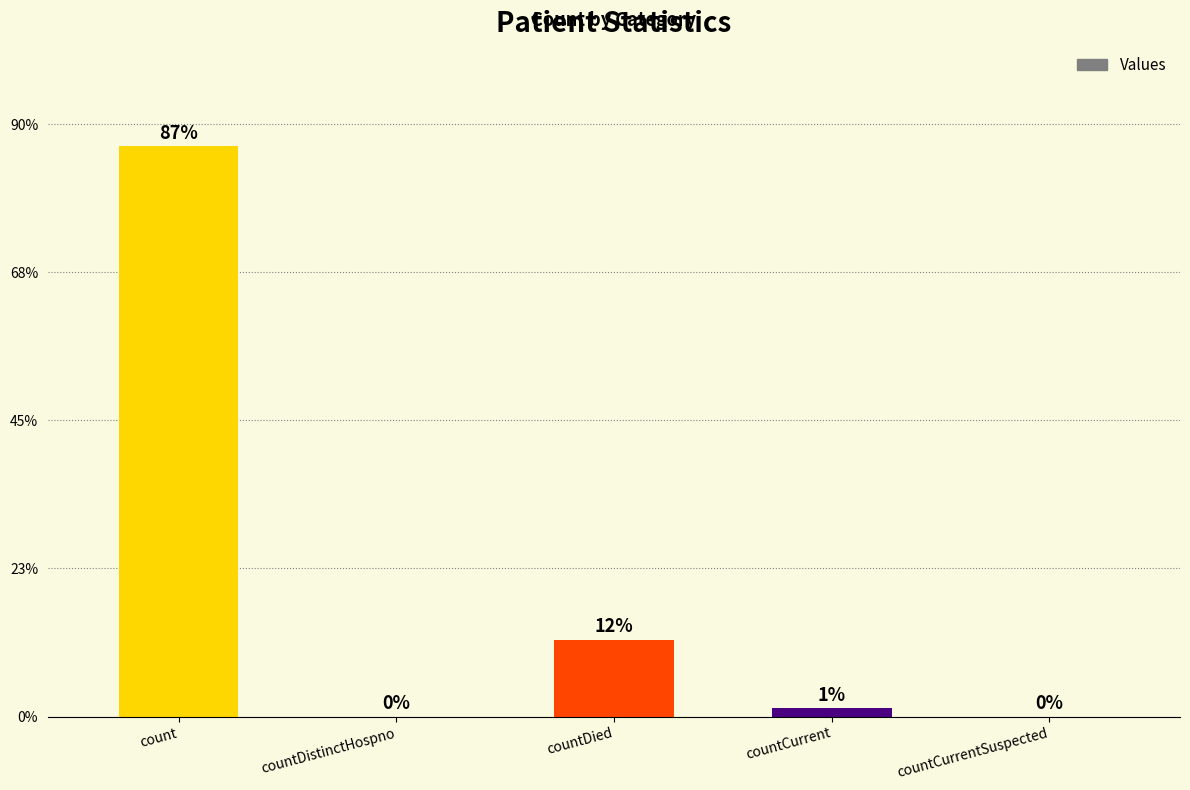

List the labels in order of value, largest first.

count, countDied, countCurrent, countDistinctHospno, countCurrentSuspected